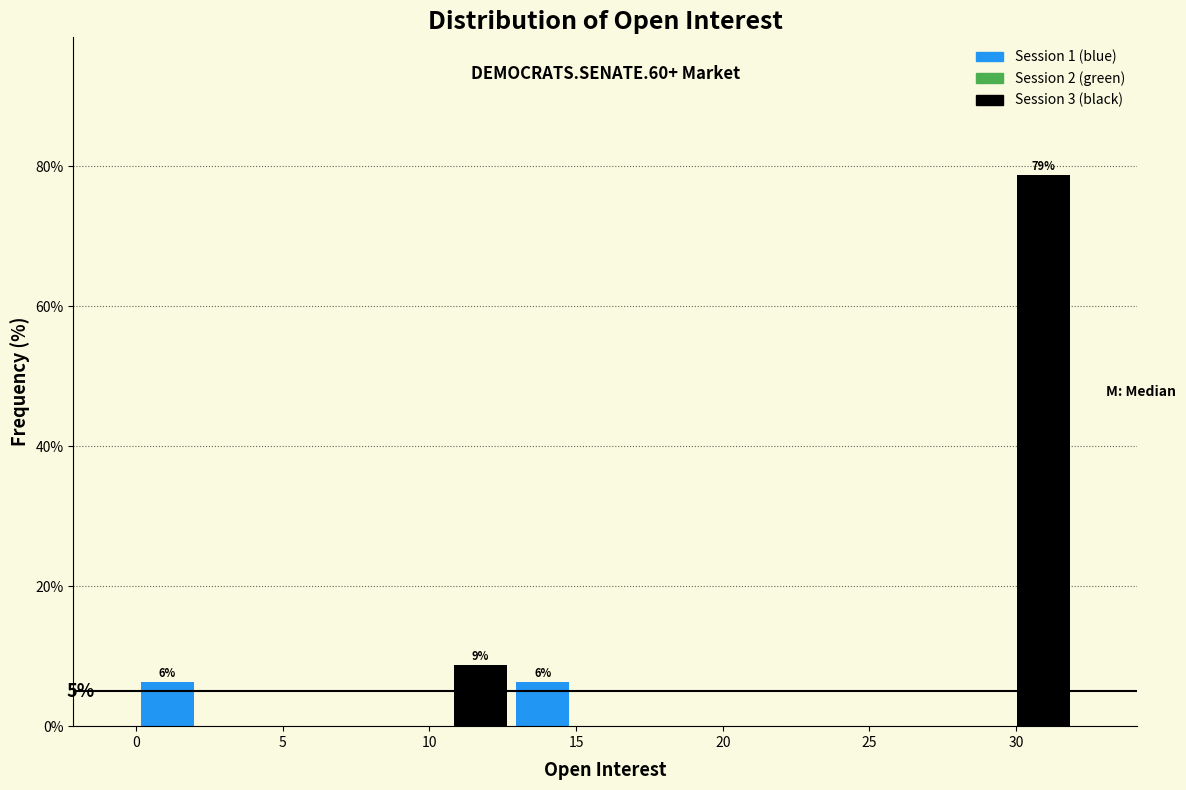

Which range on the x-axis has the tallest bar?

30.0 to 32.0